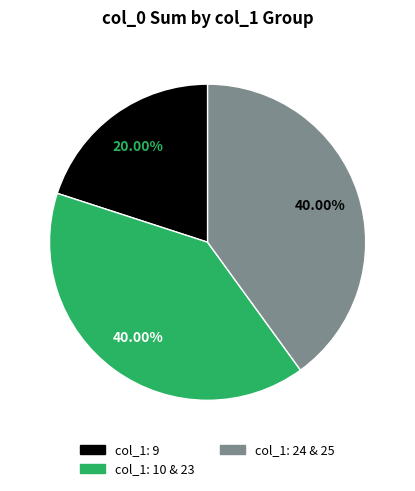

Is there a majority slice in this chart?

No